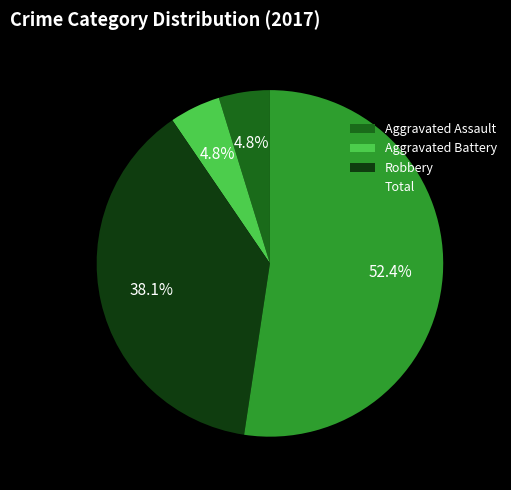

Do Robbery and Total together represent more than half of the pie?

Yes